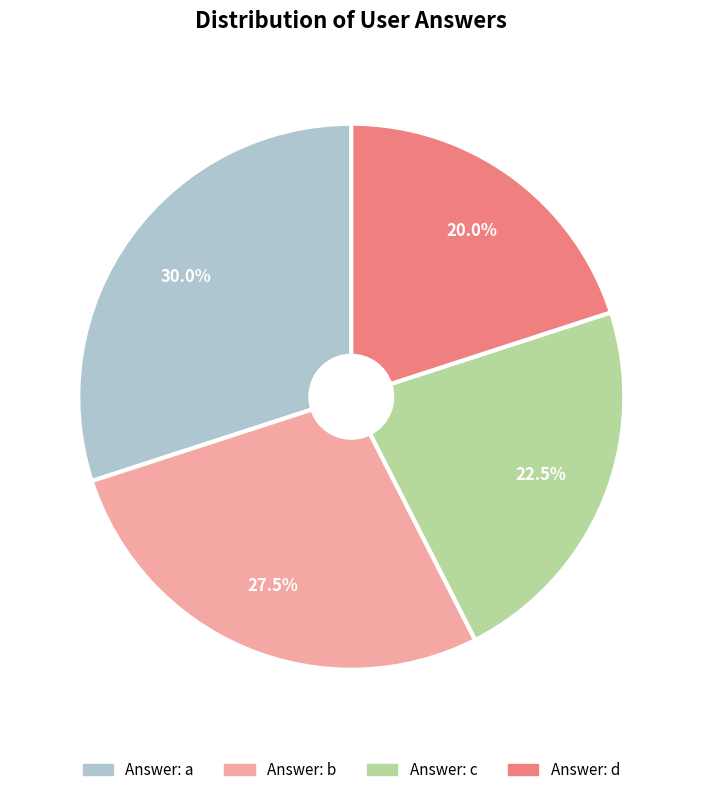

Does any single category account for the majority?

No